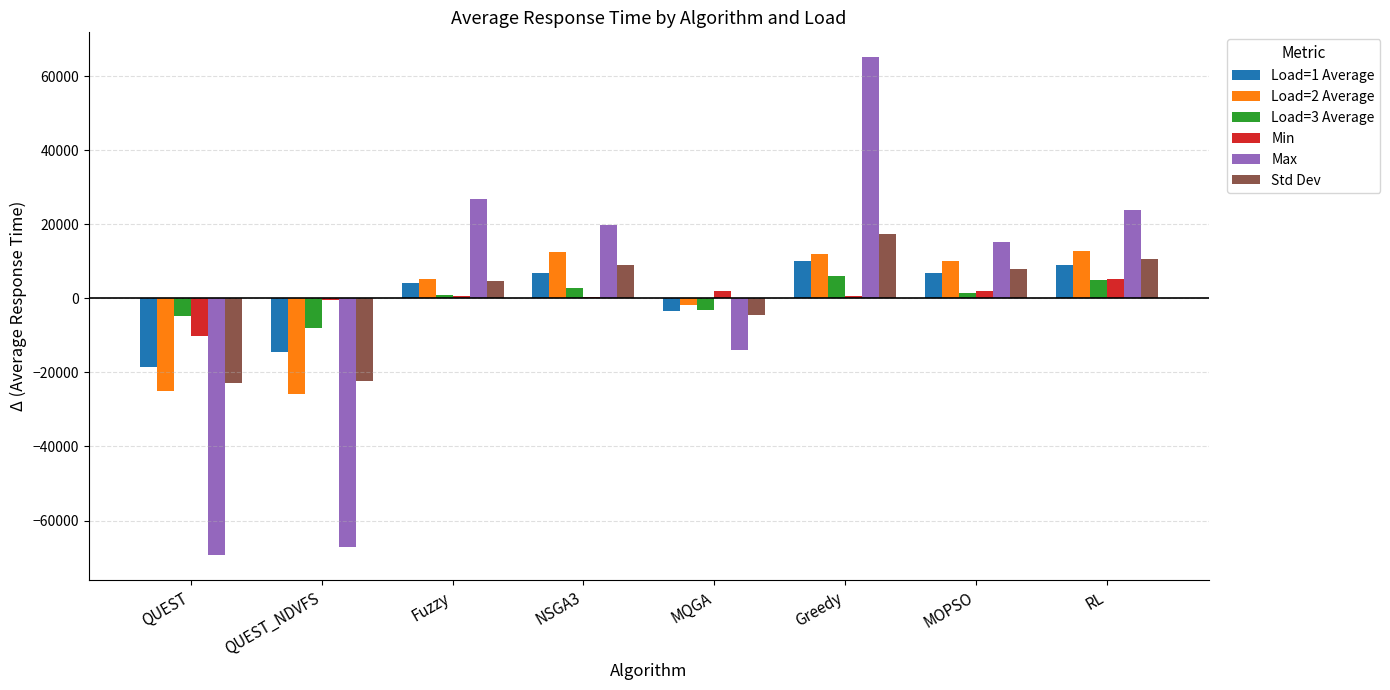

Does the chart contain stacked bars?

No